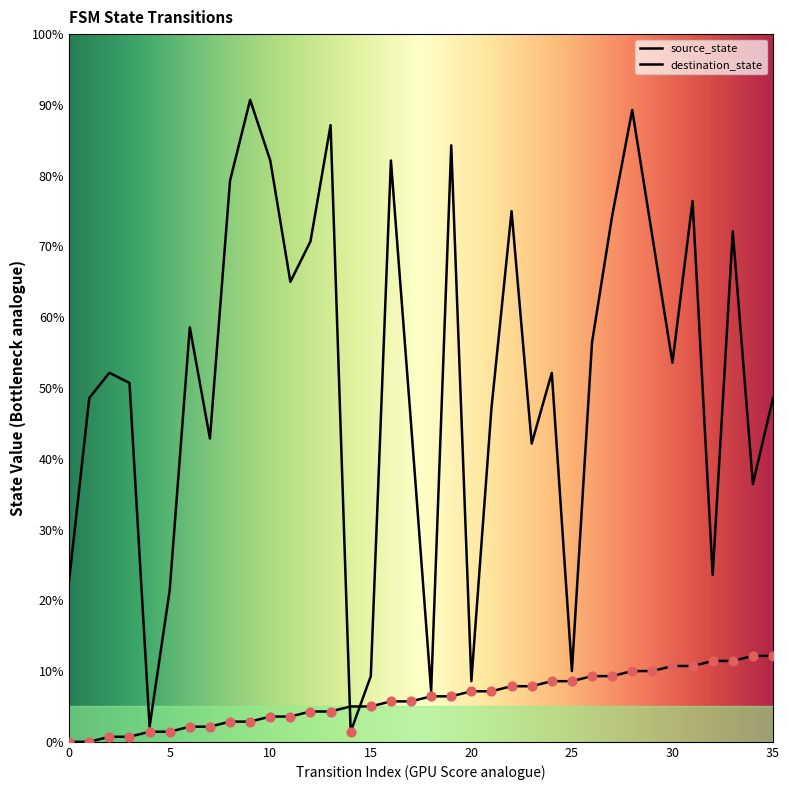

What are all the series names shown in the legend?

source_state, destination_state